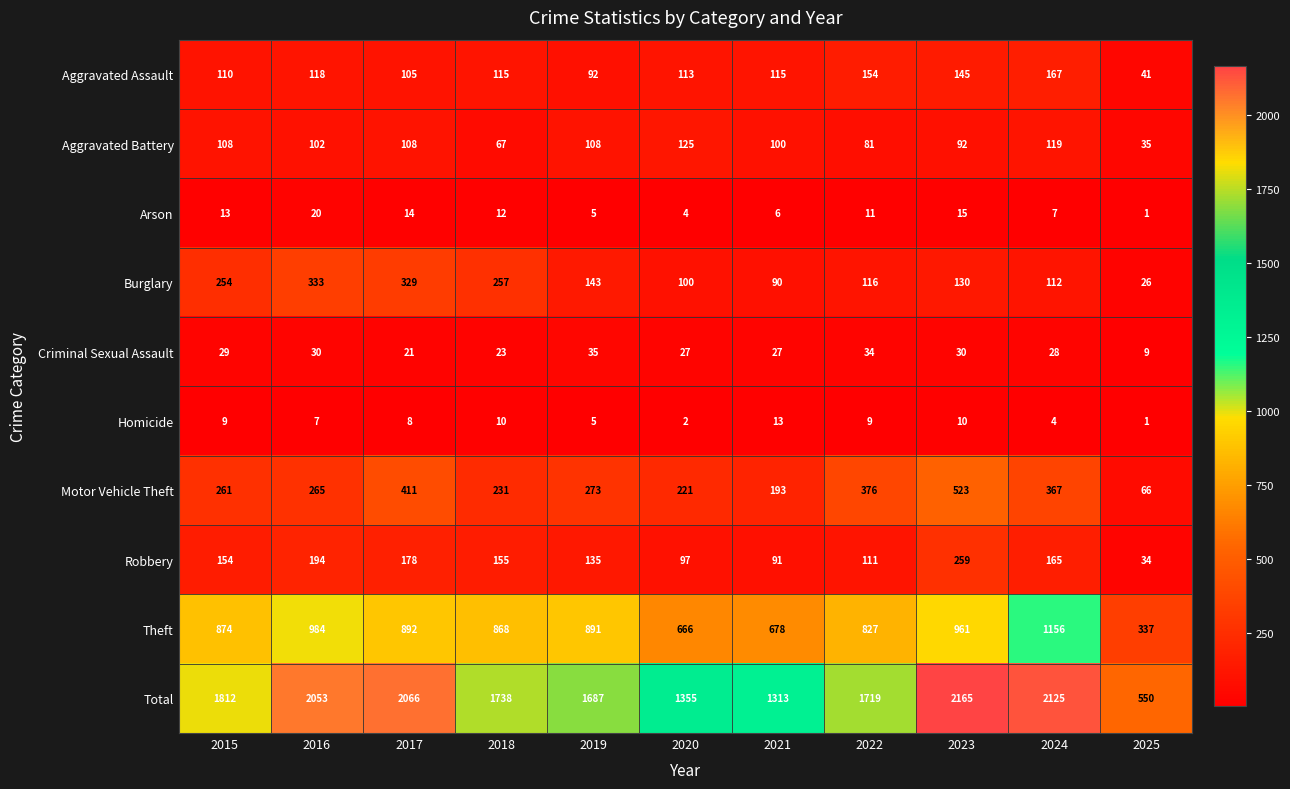

List the series in order of their peak value, highest first.

Total, Theft, Motor Vehicle Theft, Burglary, Robbery, Aggravated Assault, Aggravated Battery, Criminal Sexual Assault, Arson, Homicide